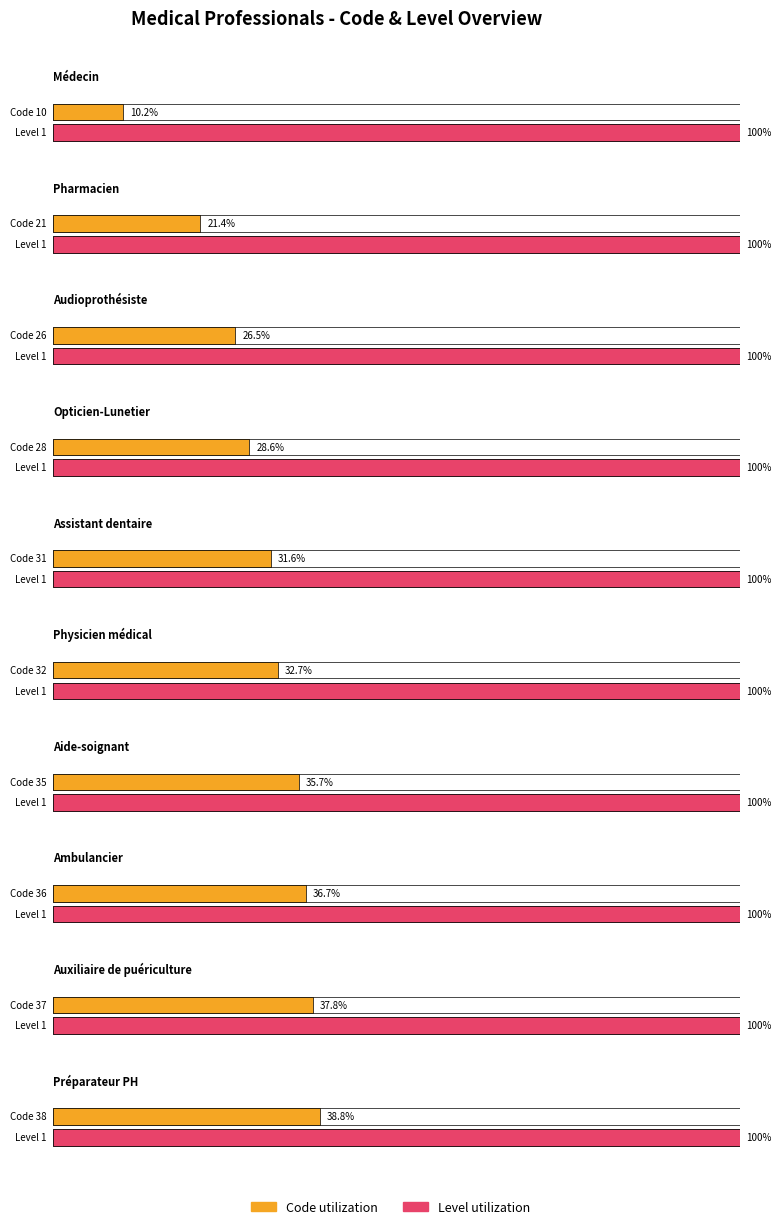

Which series changed the most between 31 and 80?

Code